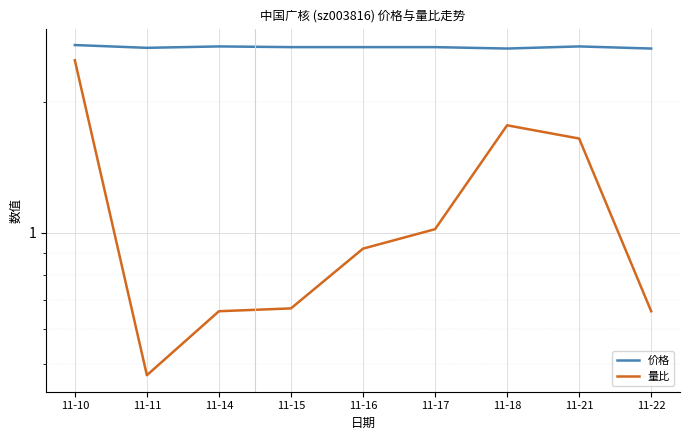

What is the highest value of the 价格 series?

2.7